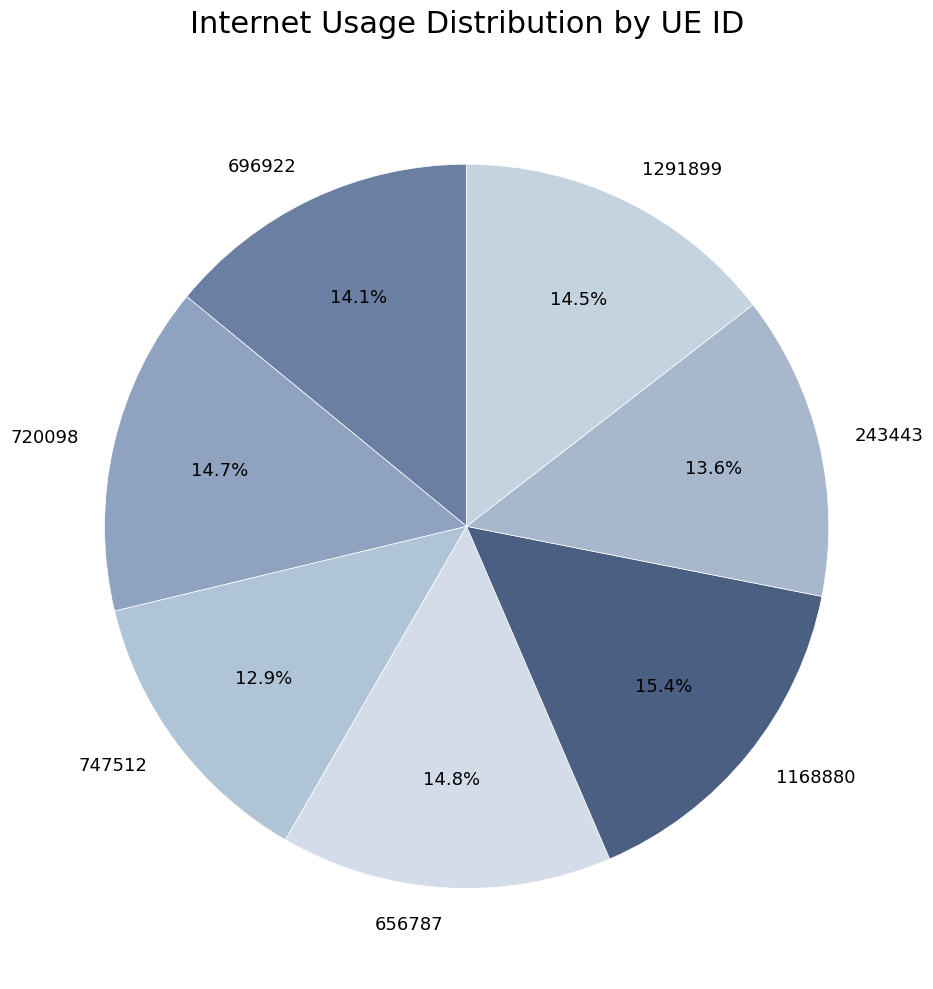

What is the largest slice in the pie chart?

1168880